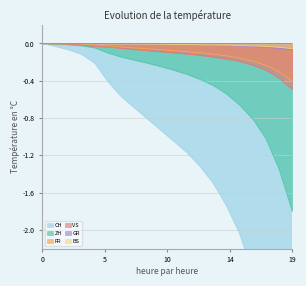

Is it true that CH equals -0.7 at 2020-09-06?

False